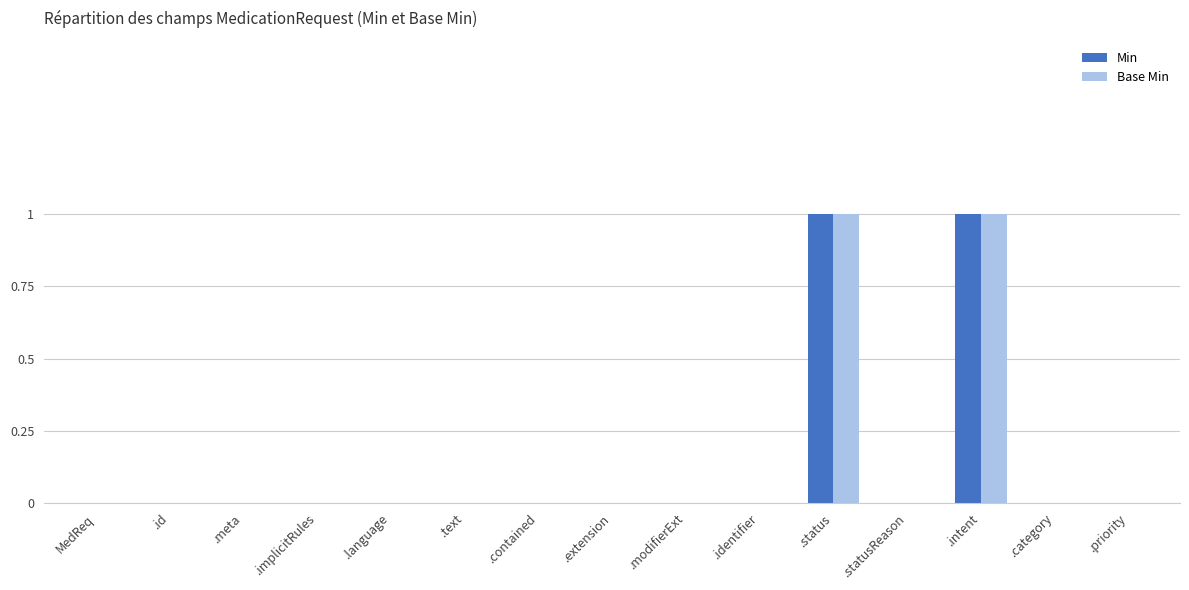

What is the highest value of the Min series?

1